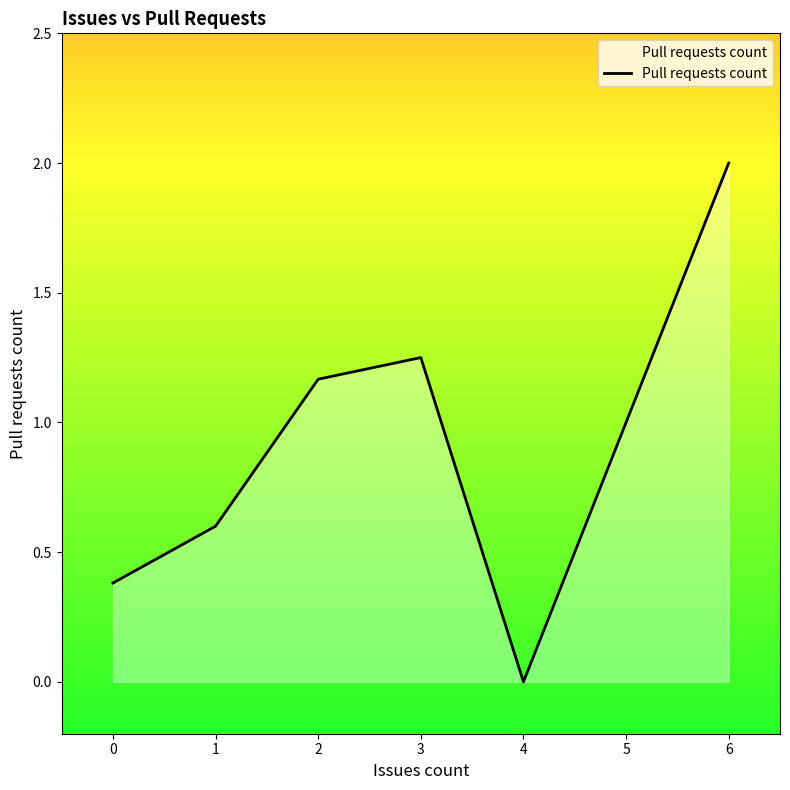

Where is the data nearest to the value 1?

2